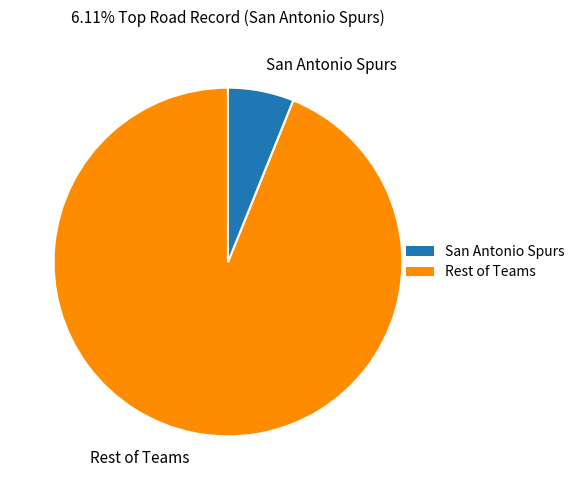

What is the largest slice in the pie chart?

Rest of Teams